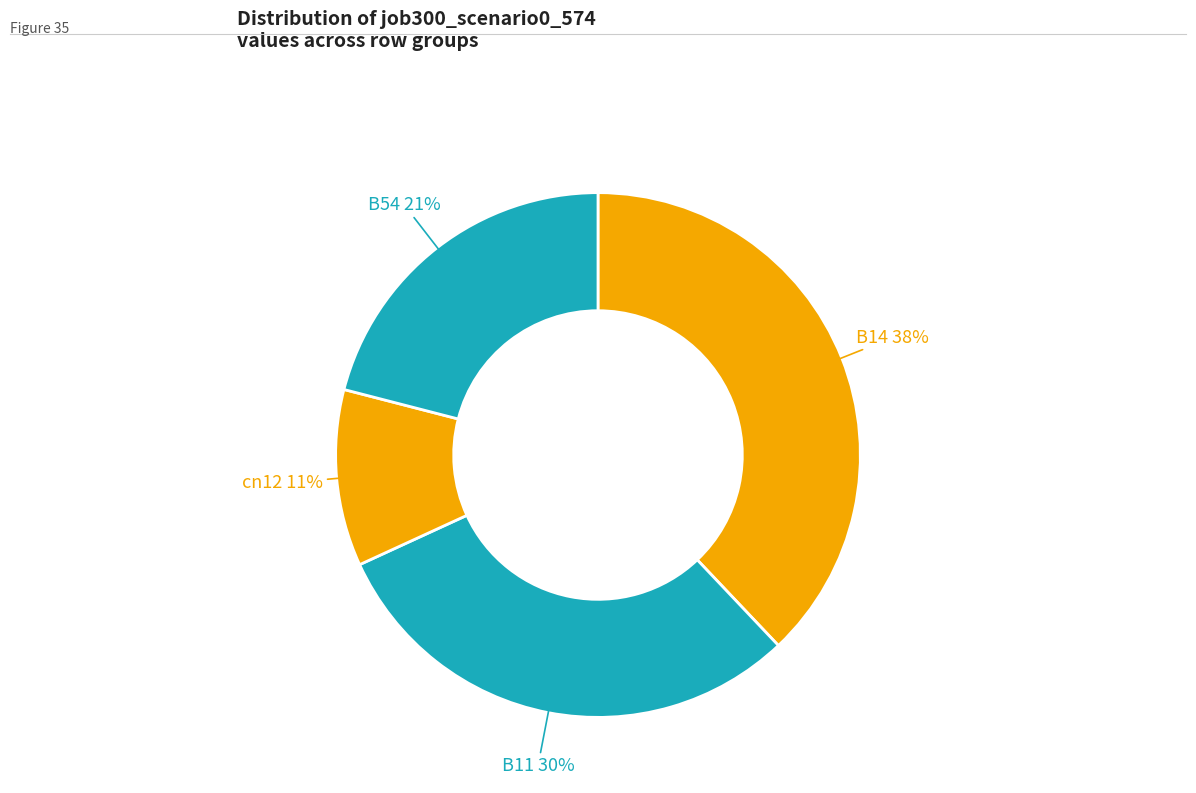

The B54 slice represents 21% of the pie. True or false?

True